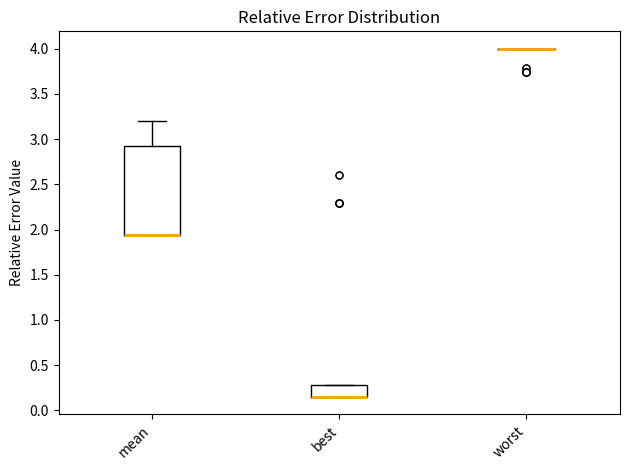

Reading left to right, transcribe this box plot: for each box, give where its median line is, the range the box spans, and where its two whiskers end, as read against the y-axis. The values are not printed on the chart, so give them approximately, as read against the axis.

mean: median 1.95 (drawn on the box's lower edge), box 1.95 to 2.95, whiskers 1.95 to 3.20
best: median 0.15 (drawn on the box's lower edge), box 0.15 to 0.30, whiskers 0.15 to 0.30
worst: box collapsed to a line at 4.00, whiskers 4.00 to 4.00